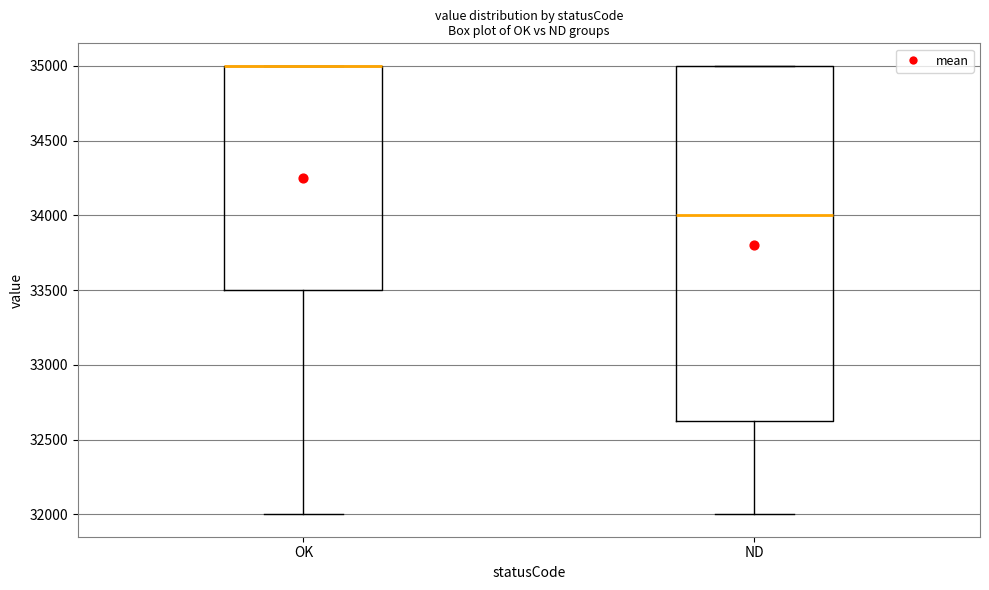

Reading left to right, read every box against the y-axis: the position of its median line, the range the box covers, and the ends of its whiskers. The values are not printed on the chart, so give them approximately, as read against the axis.

OK: median 35000 (drawn on the box's upper edge), box 33500 to 35000, whiskers 32000 to 35000
ND: median 34000, box 32650 to 35000, whiskers 32000 to 35000